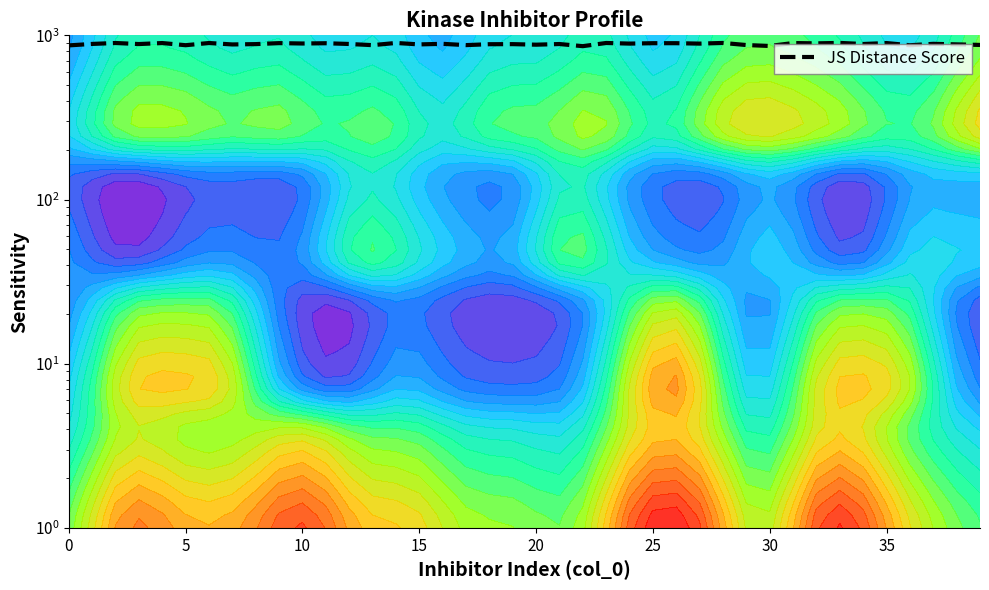

How many values are below 886?

20